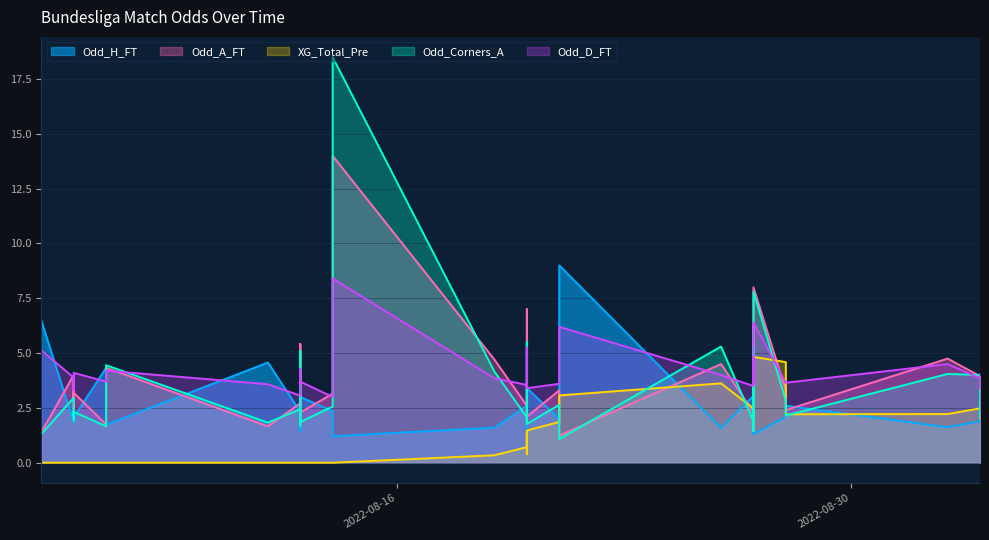

Which series ends up on top after the final intersection of Odd_D_FT and XG_Total_Pre?

Odd_D_FT